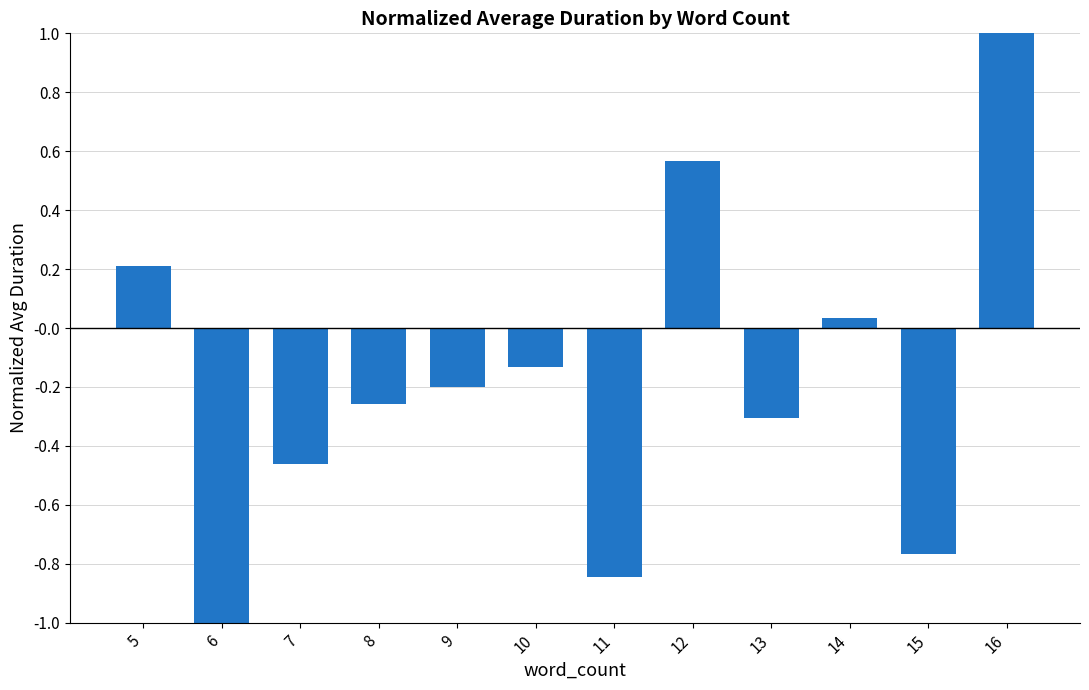

What is the sum of the values at 16 and 7?

0.5